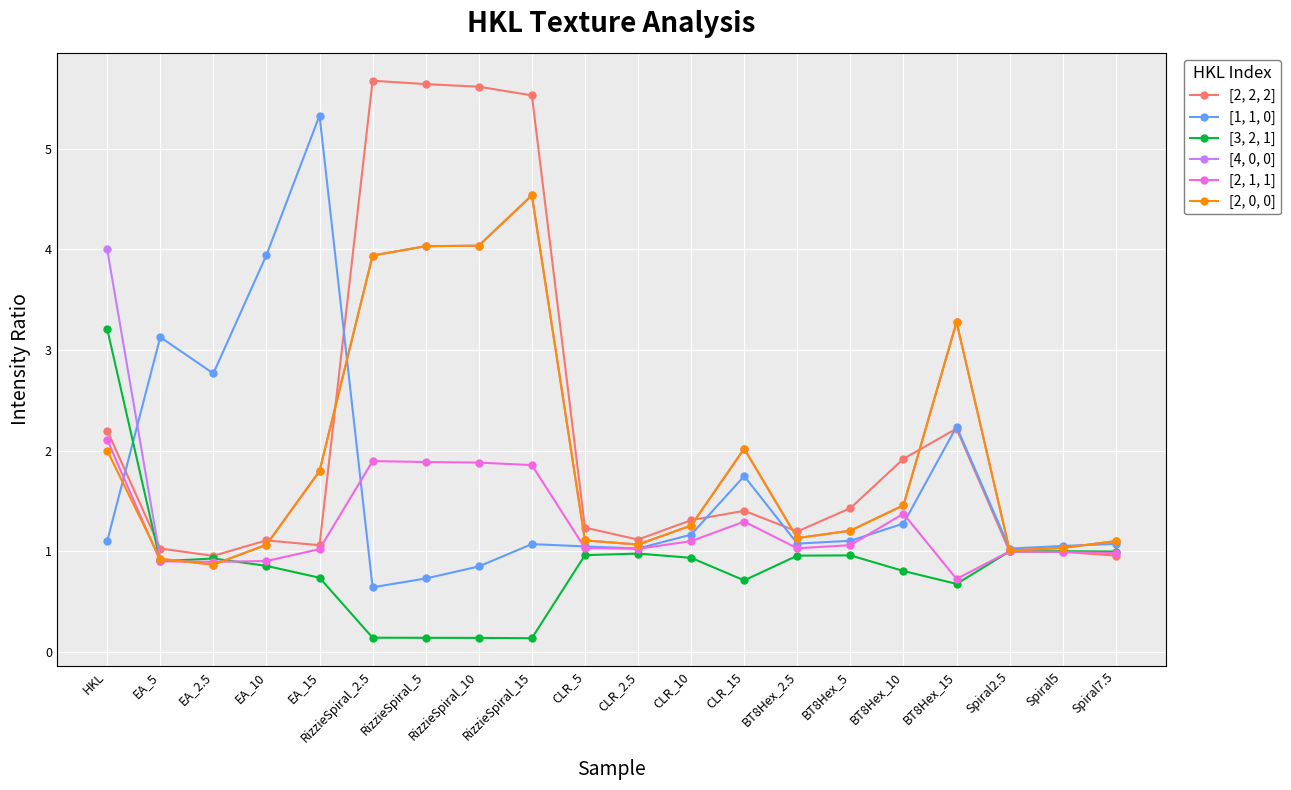

What is the difference between the highest and lowest values at RizzieSpiral_15?

5.4